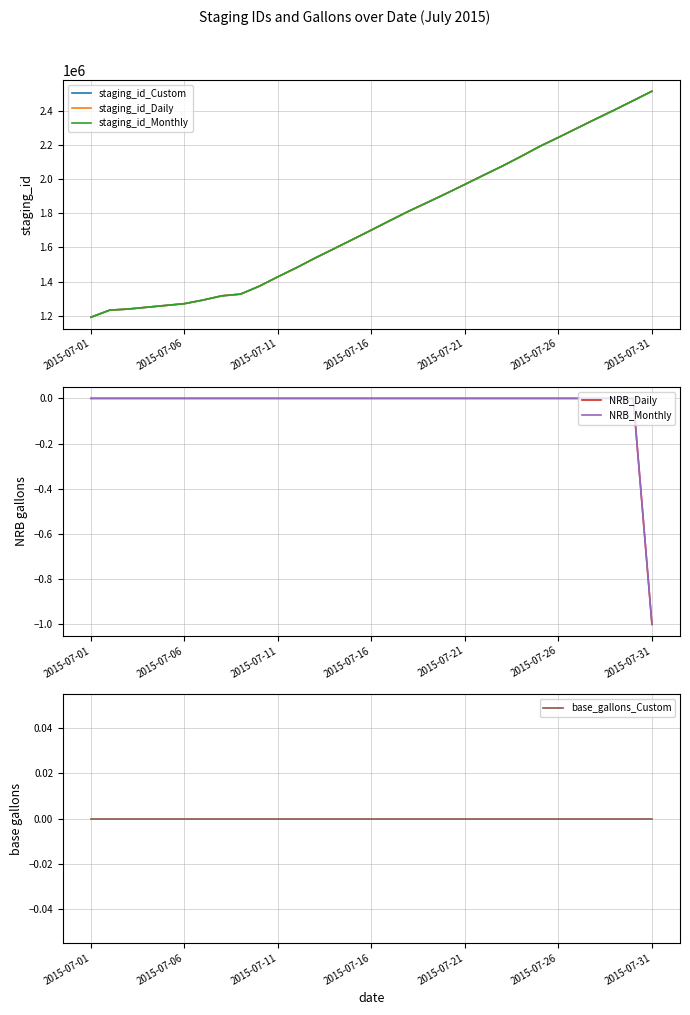

True or false: staging_id_Monthly has more than 1 points higher than both neighbors.

False